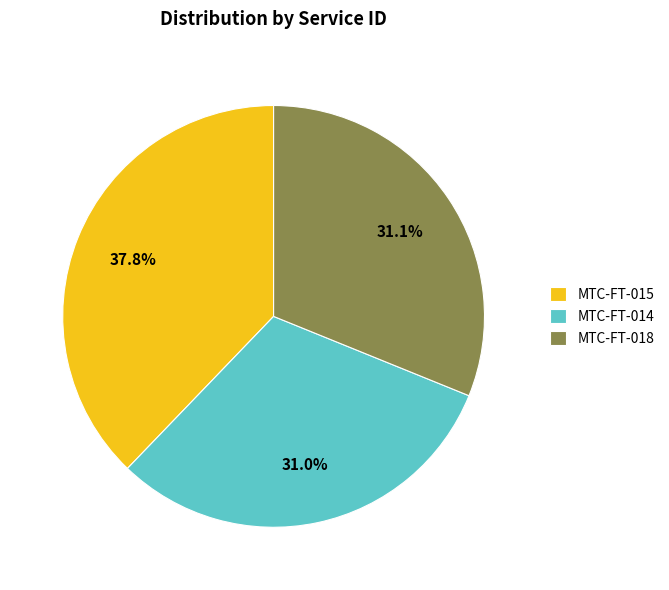

Is there any slice that represents more than half of the pie?

No